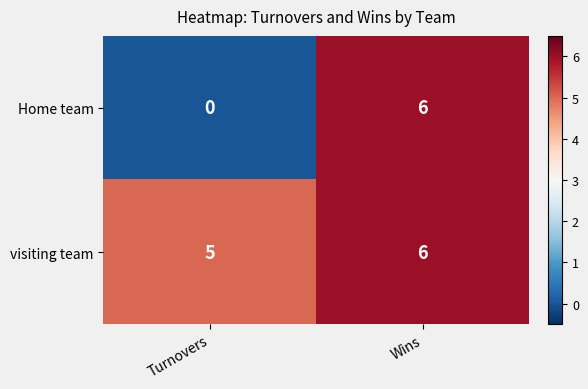

At which label is Home team closest to 3?

Turnovers